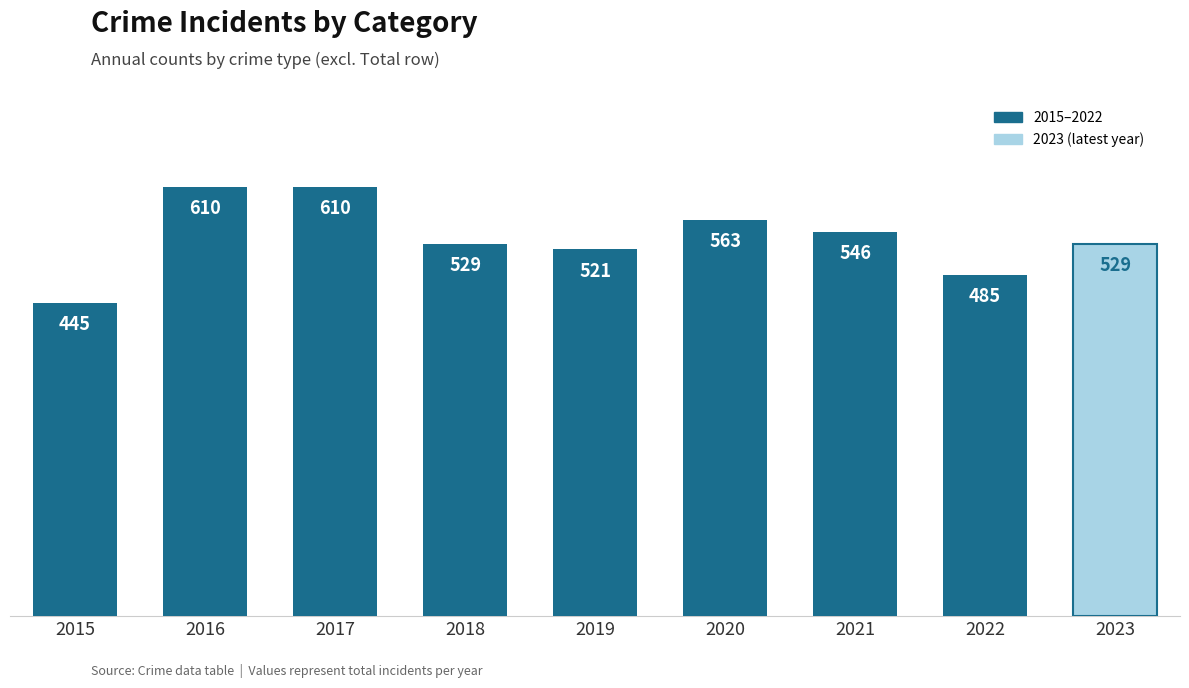

Are the bars horizontal?

No